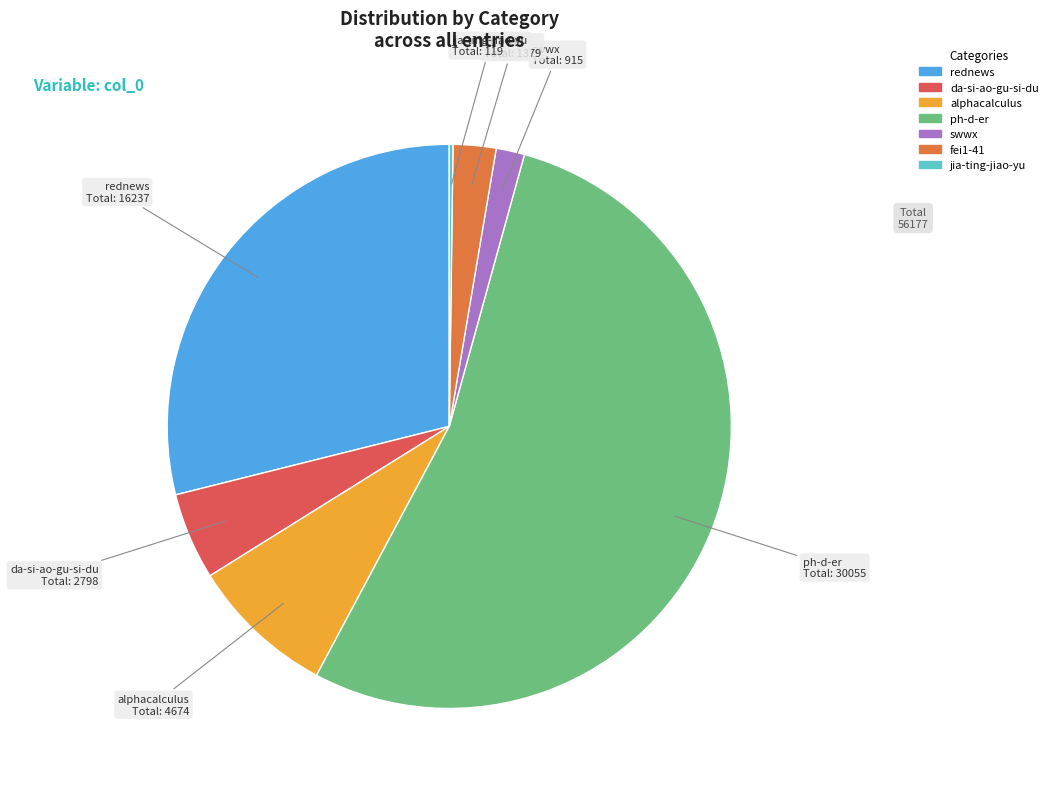

Which slice is the largest?

ph-d-er